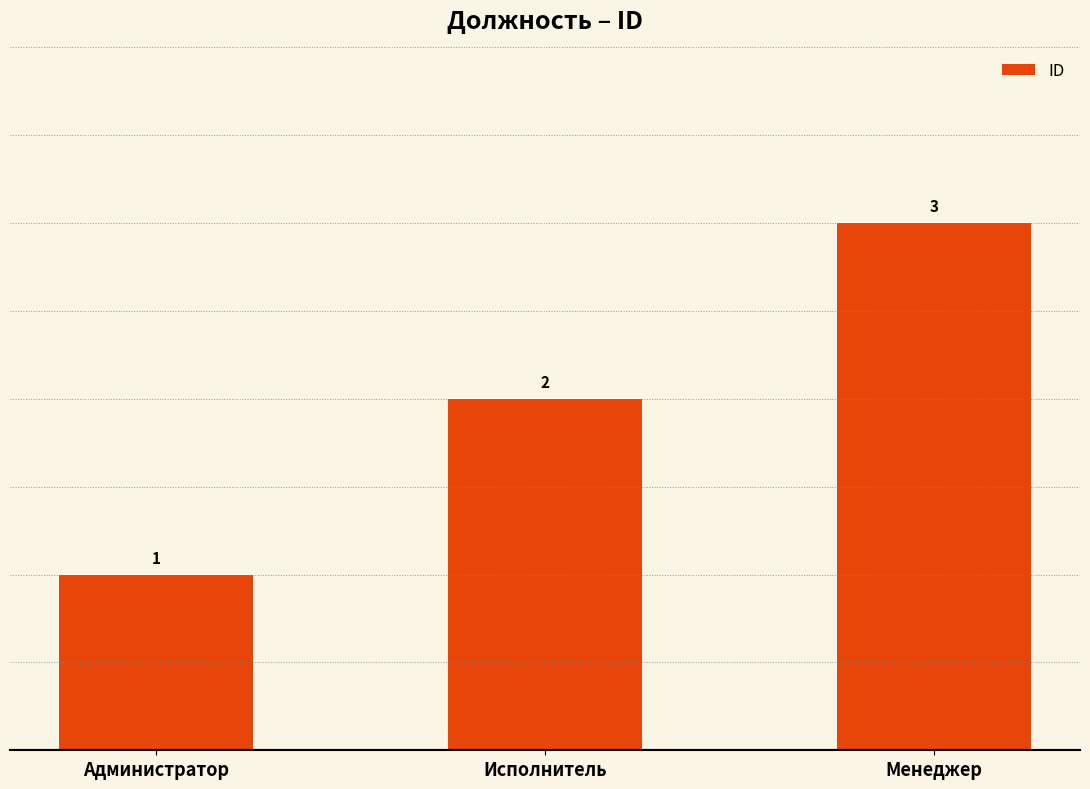

Count the number of data series in this chart.

1